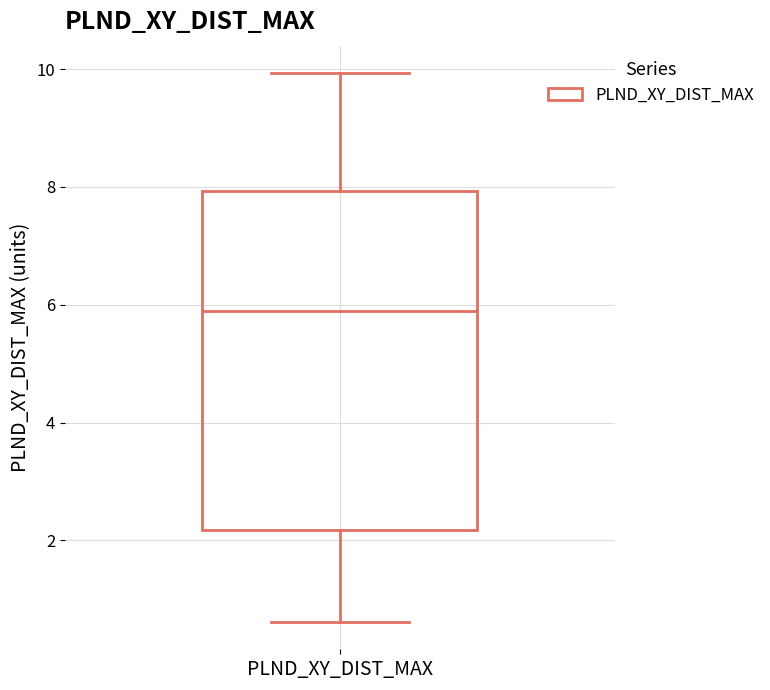

Transcribe this box plot: give where the median line is, the range the box spans, and where the two whiskers end, as read against the y-axis. The values are not printed on the chart, so give them approximately, as read against the axis.

median 5.8, box 2.2 to 8.0, whiskers 0.6 to 10.0